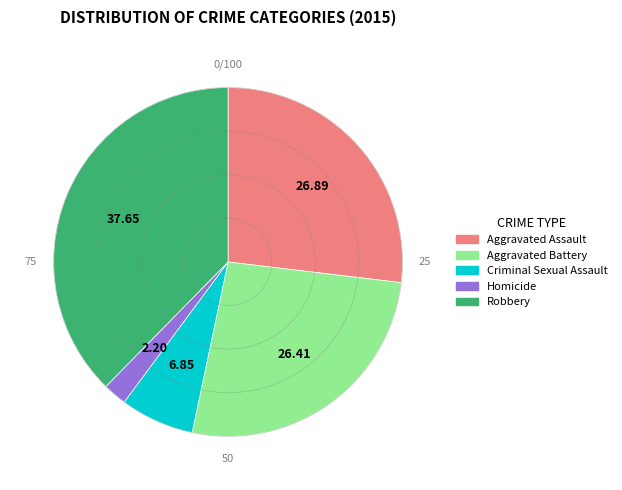

Which category has the smallest portion of the pie?

Homicide